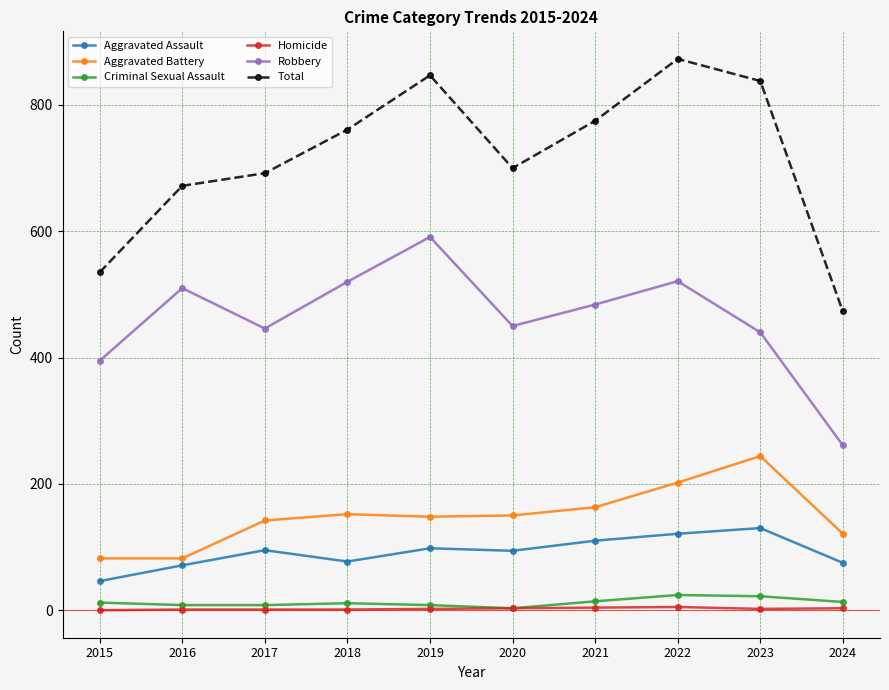

Is the value of Aggravated Assault at 2017 greater than the value of Homicide at 2022?

Yes